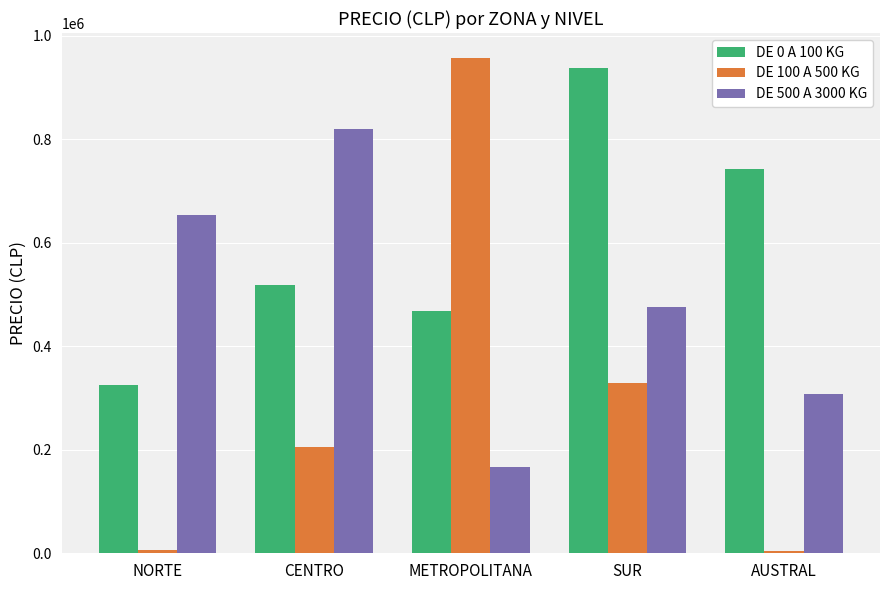

Which series has the largest range (max minus min)?

DE 100 A 500 KG